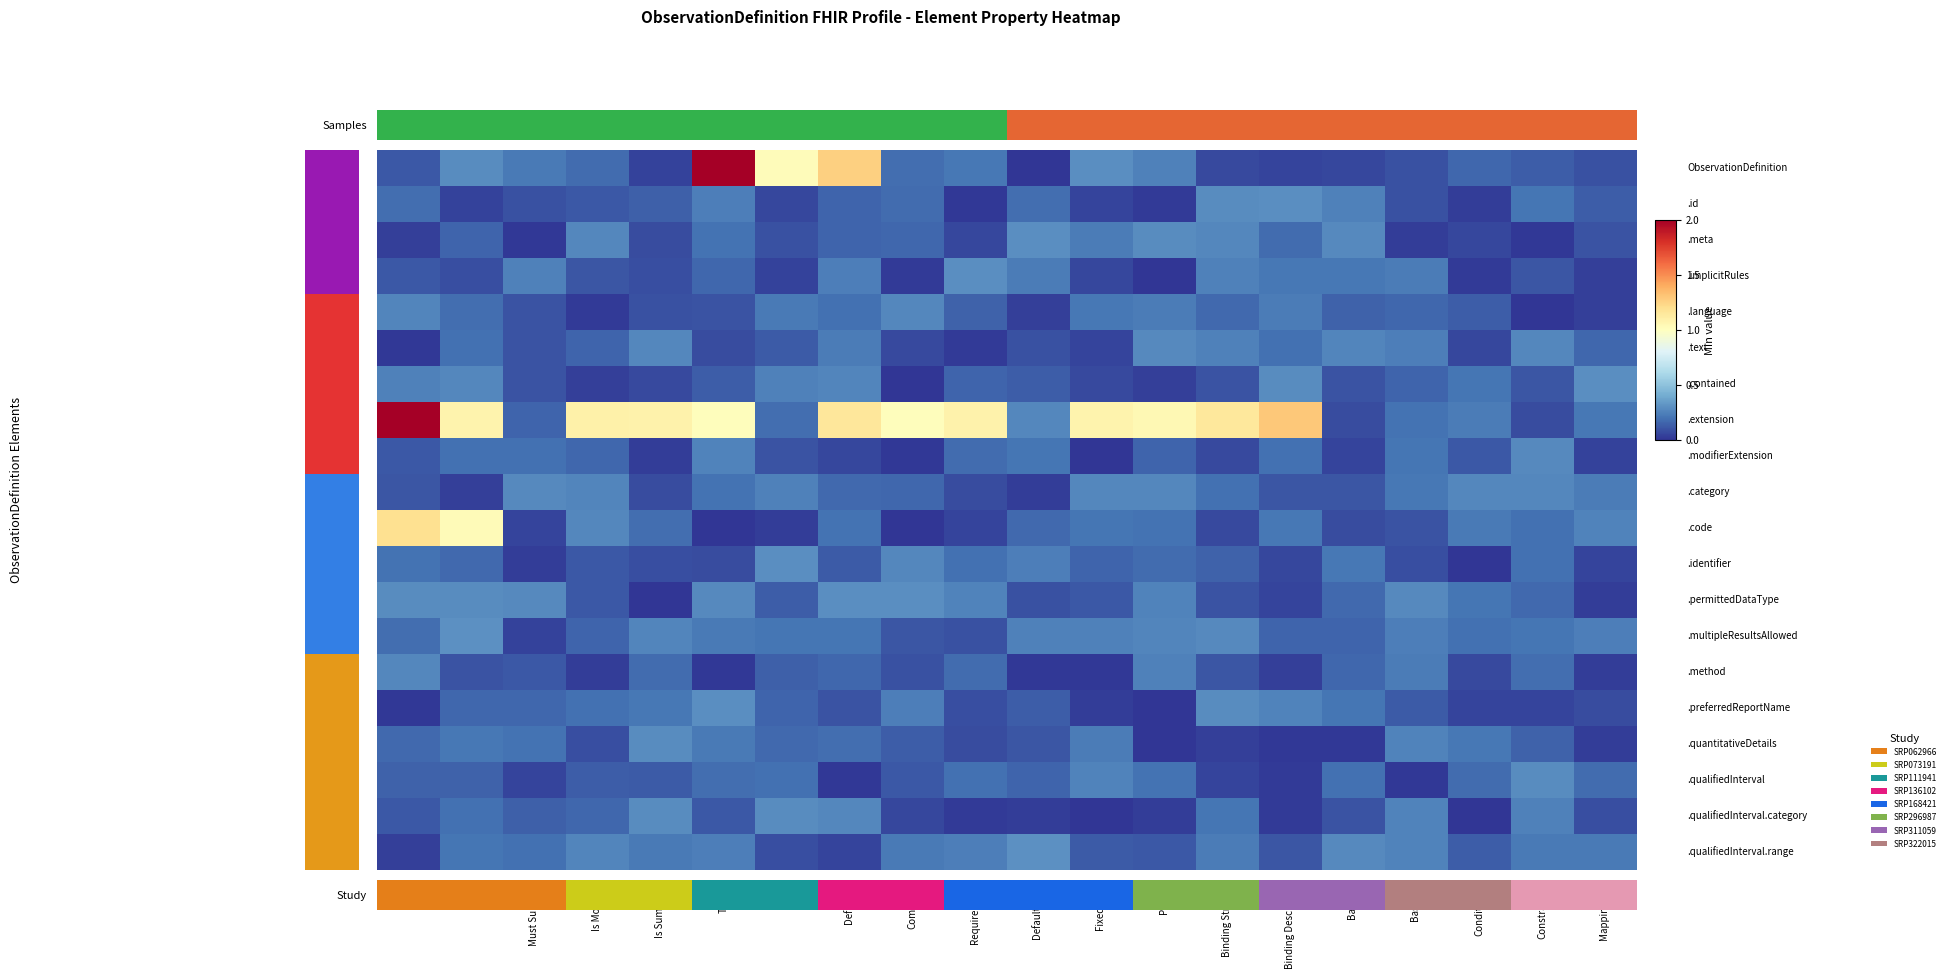

At which category is the sum across all series the highest?

Min